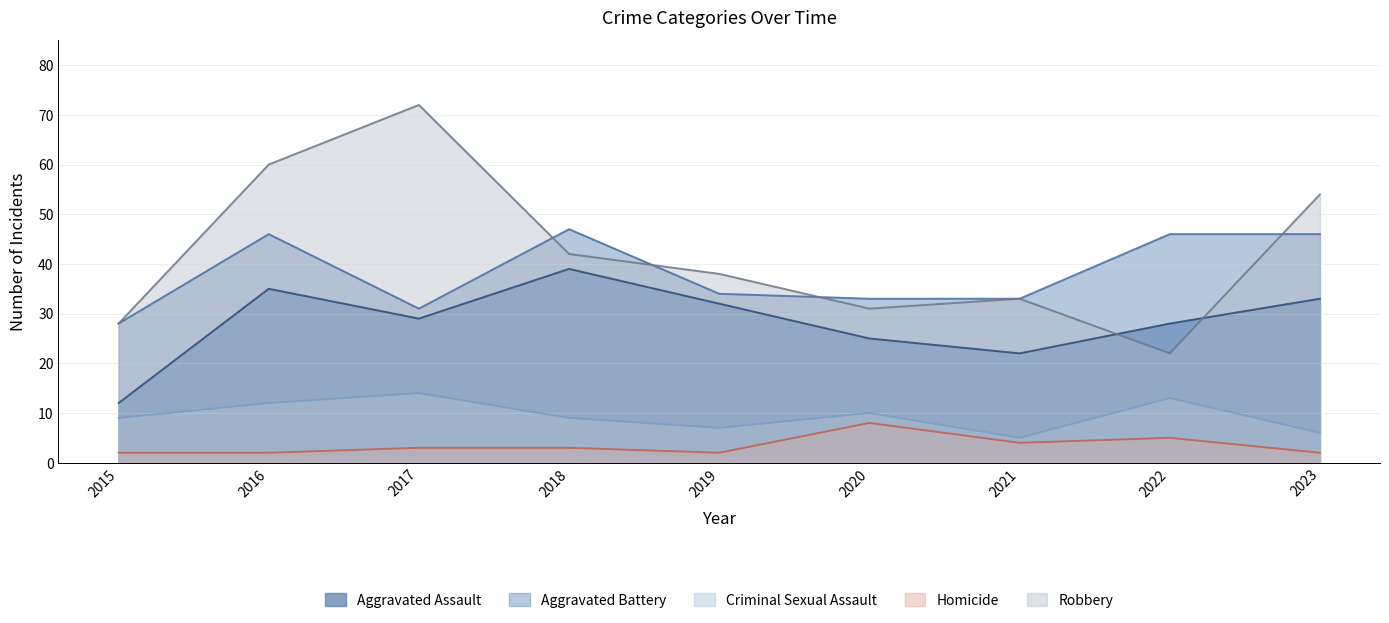

How many categories are shown in the chart?

9